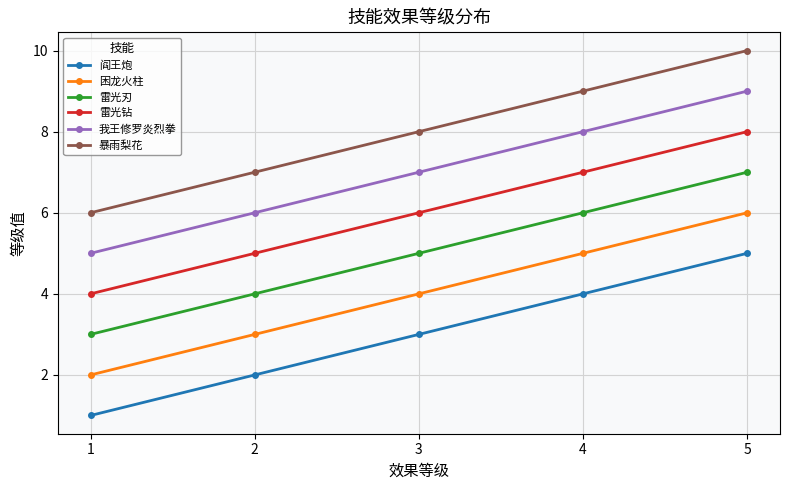

True or false: 我王修罗炎烈拳 has more than 1 interior local peaks.

False